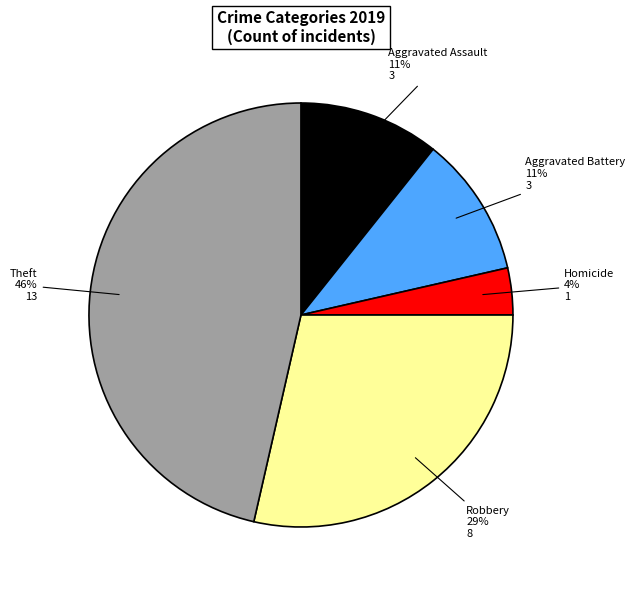

To the nearest percent, what is the average slice percentage?

20%